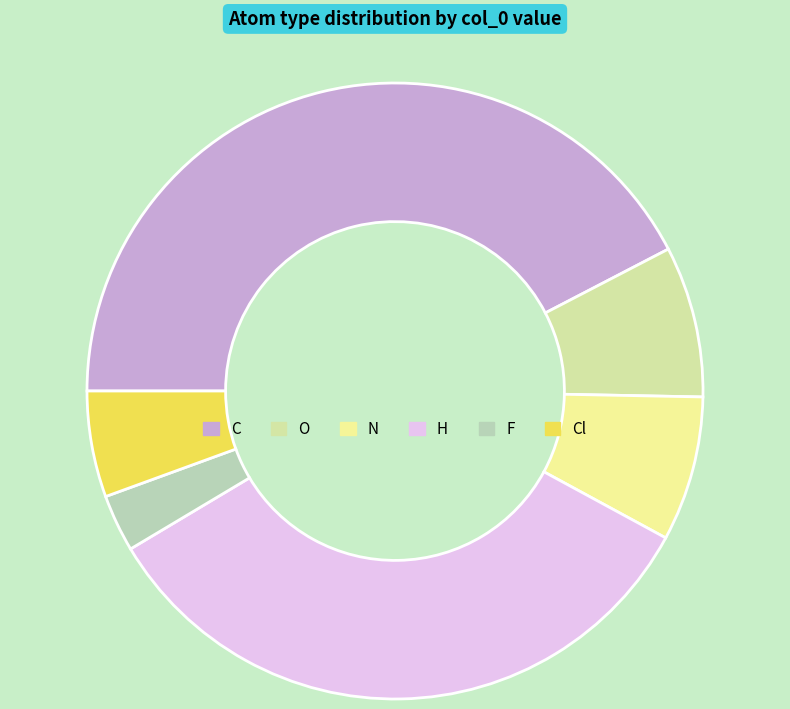

Count the number of slices in the pie.

6